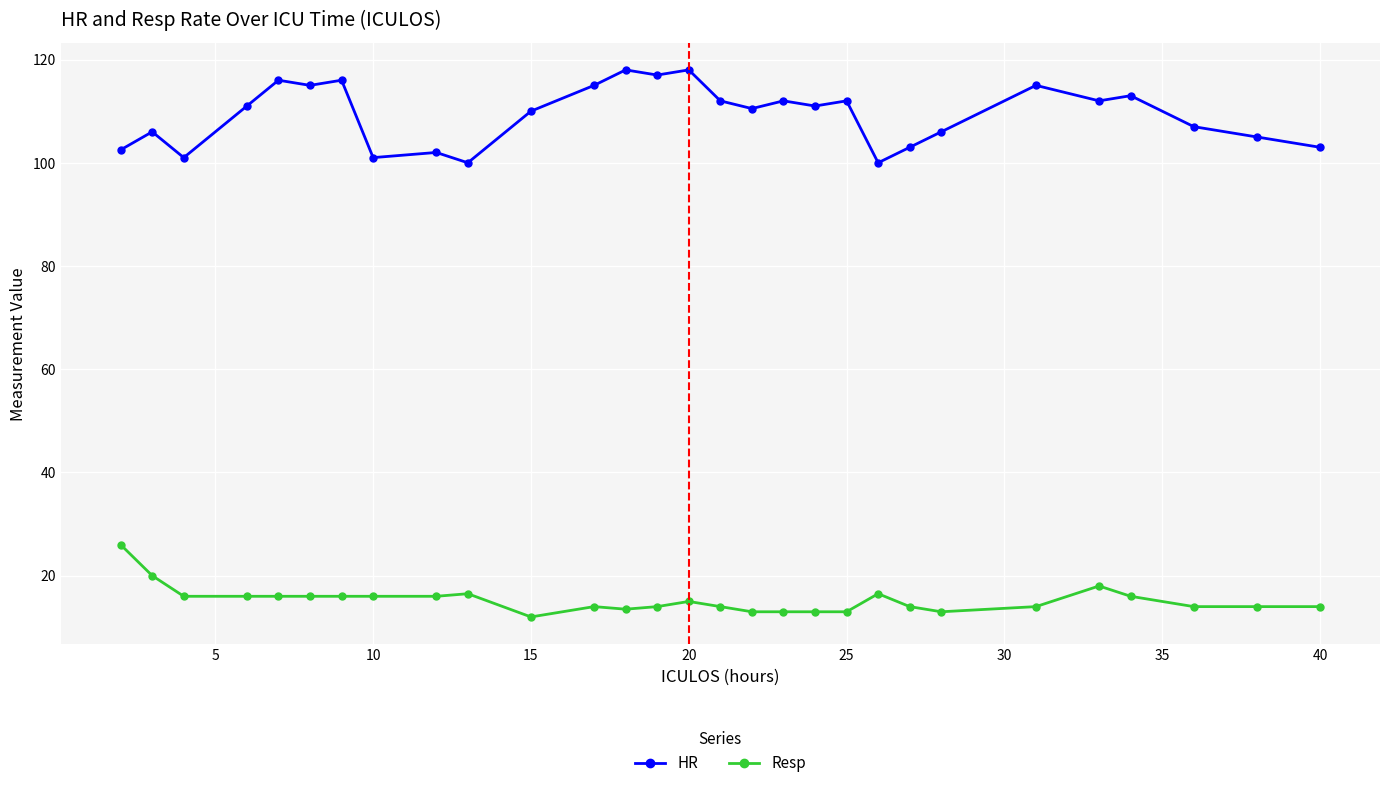

Reading left to right, extract all data points from this chart.

HR: 102.5	106.0	101.0	111.0	116.0	115.0	116.0	101.0	102.0	100.0	110.0	115.0	118.0	117.0	118.0	112.0	110.5	112.0	111.0	112.0	100.0	103.0	106.0	115.0	112.0	113.0	107.0	105.0	103.0
Resp: 26.0	20.0	16.0	16.0	16.0	16.0	16.0	16.0	16.0	16.5	12.0	14.0	13.5	14.0	15.0	14.0	13.0	13.0	13.0	13.0	16.5	14.0	13.0	14.0	18.0	16.0	14.0	14.0	14.0